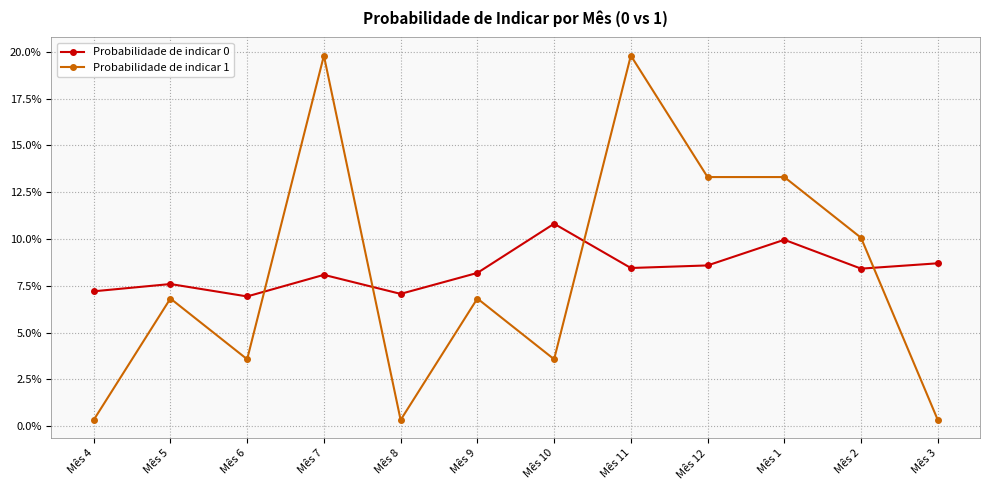

How many Probabilidade de indicar 0 values are between 0 and 1?

12